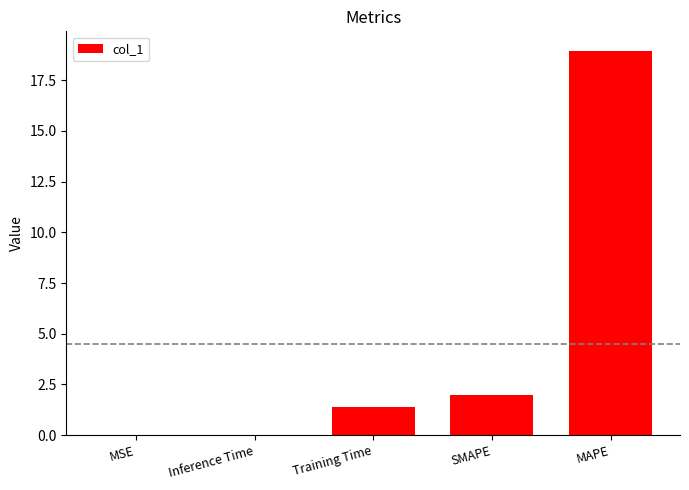

What value does the data have at SMAPE?

2.0